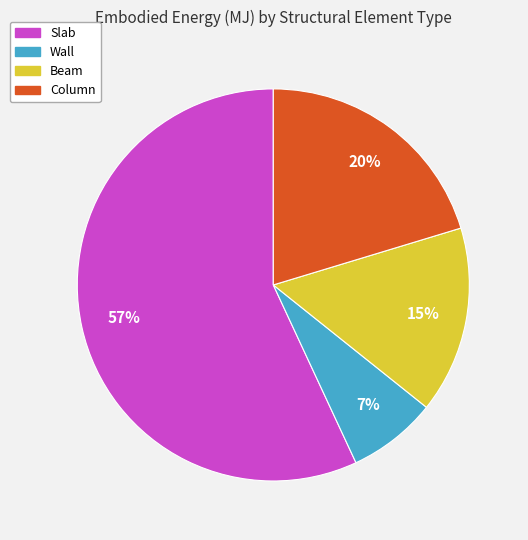

What is the ratio of the value at Beam to the value at Wall?

2.1